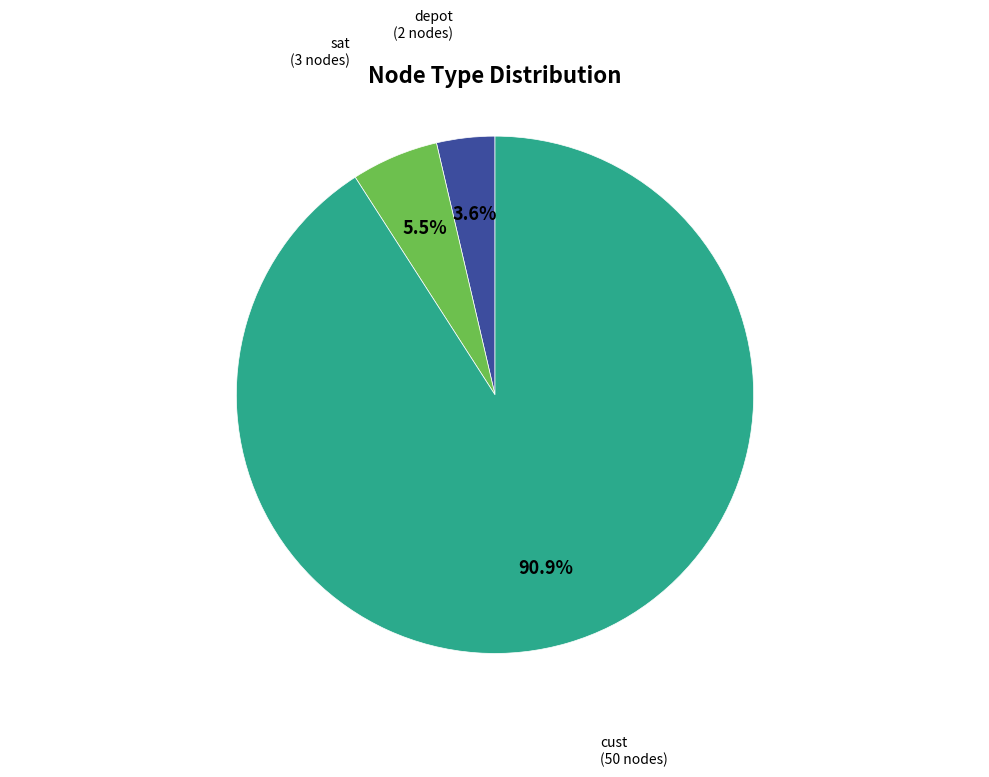

Is there any slice that represents more than half of the pie?

Yes